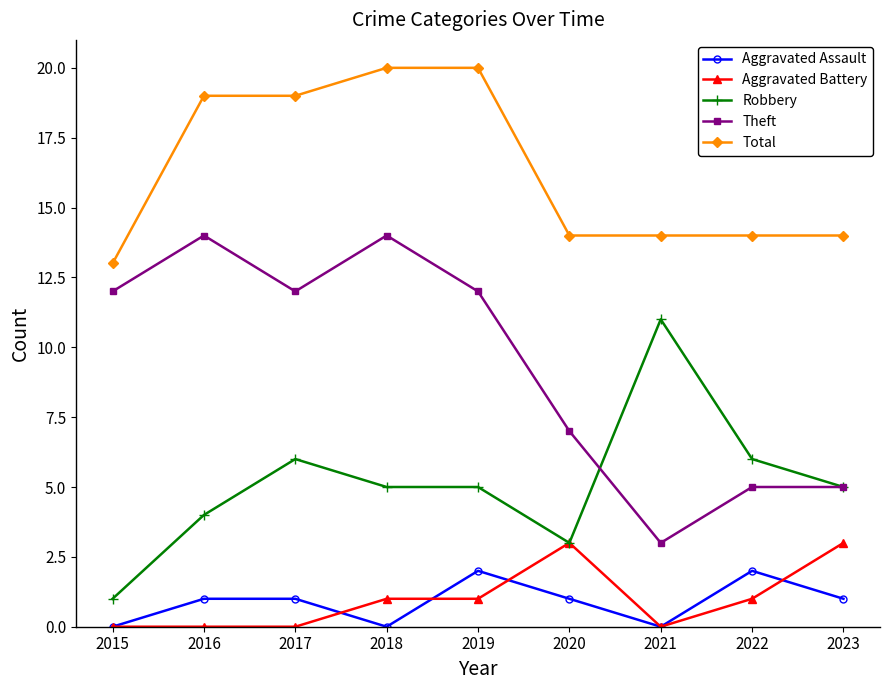

Is it true that Robbery equals 5 at 2018?

True